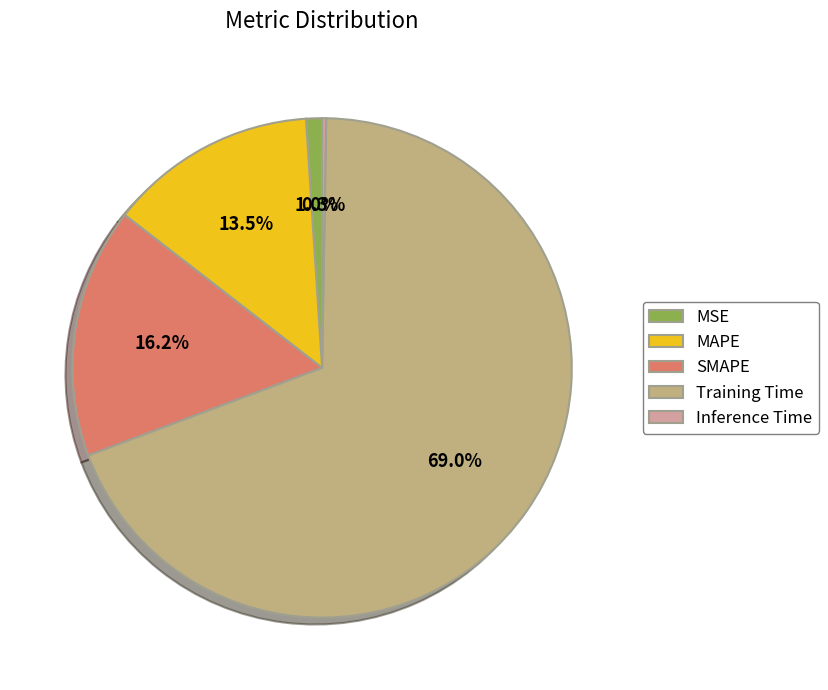

To the nearest percent, what is the average slice percentage?

20%